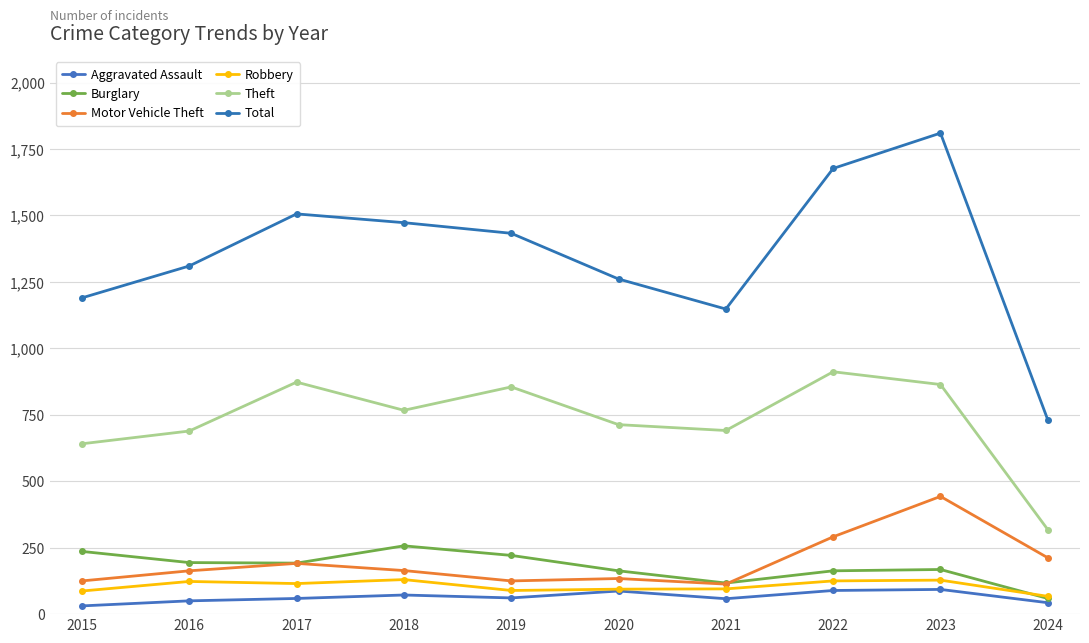

What is the average value of the Theft series?

732